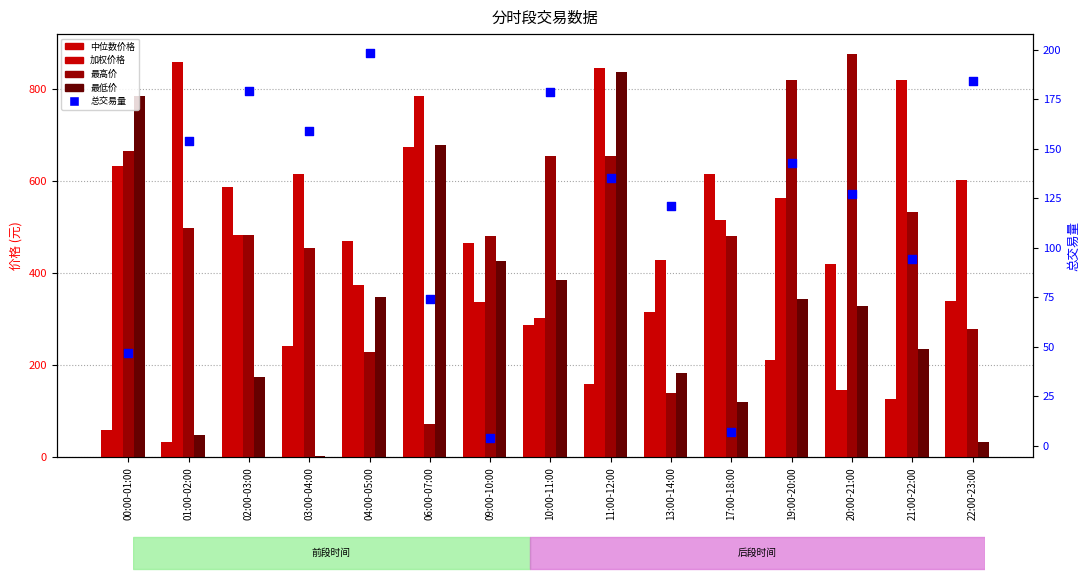

At how many categories does at least one series exceed 142?

15